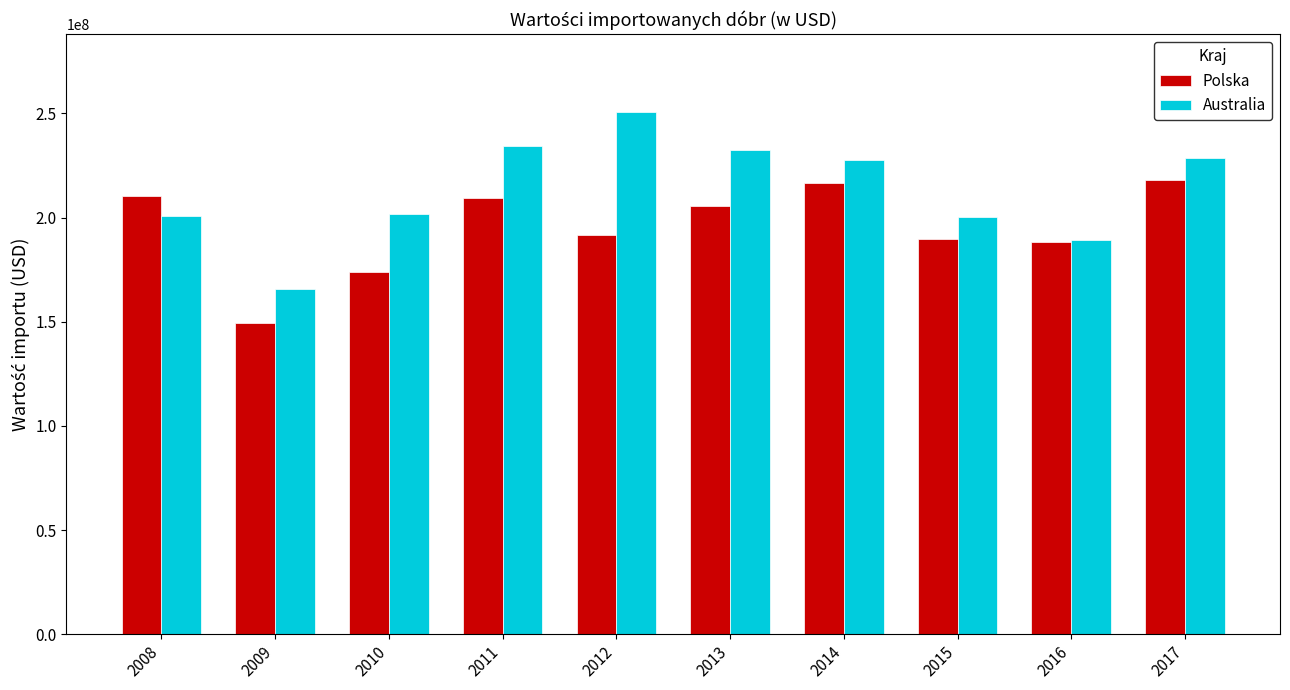

What is the spread (max minus min) of values at 2012?

59034682